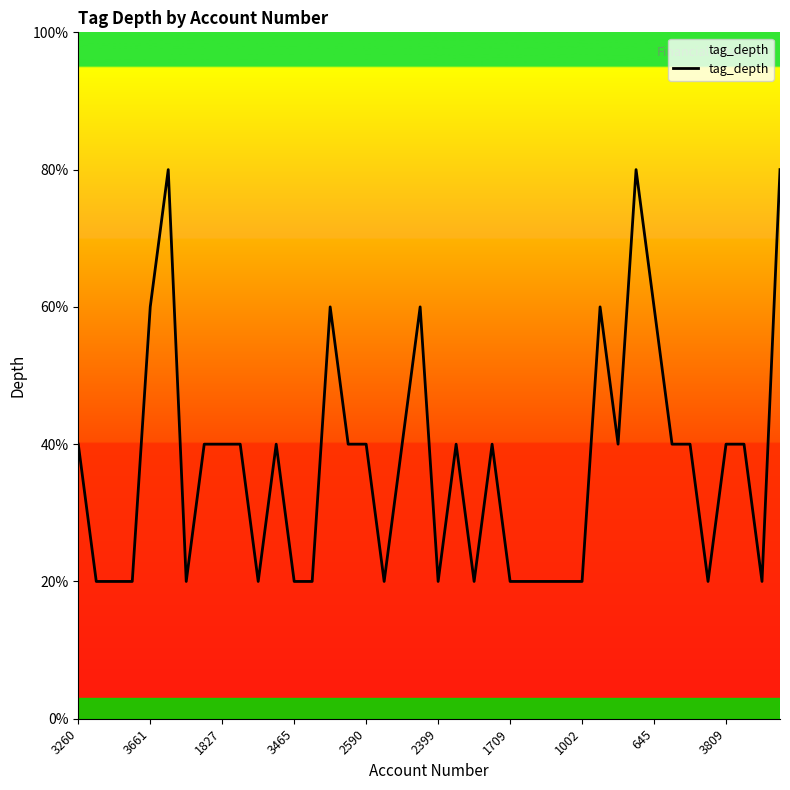

Does the chart display data point markers on the line(s)?

No